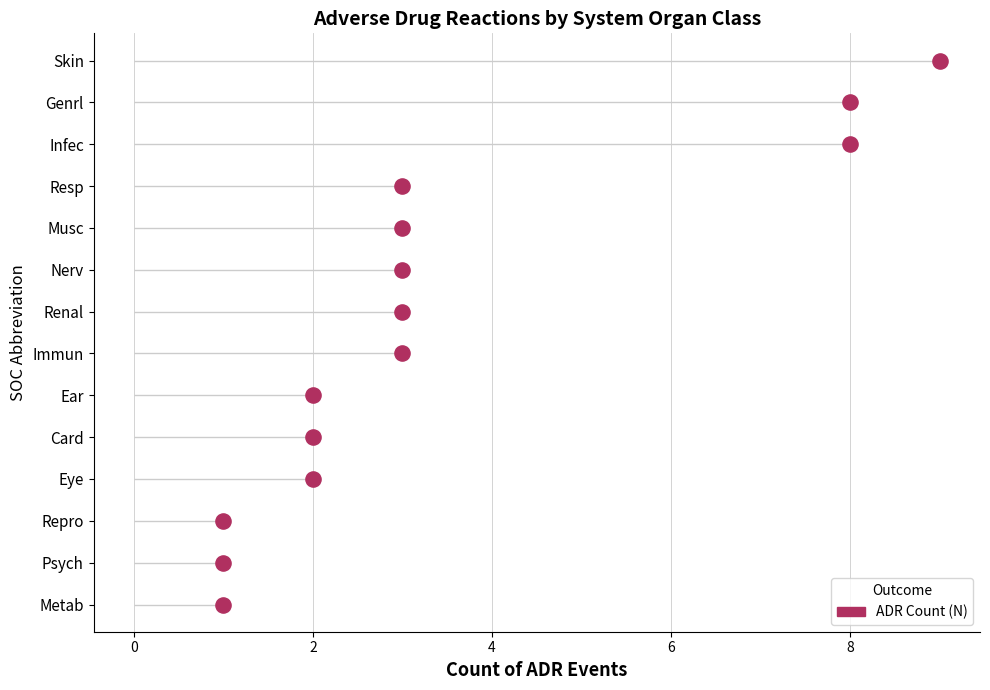

Approximately how many times larger is the value at 6 compared to 2?

2.0